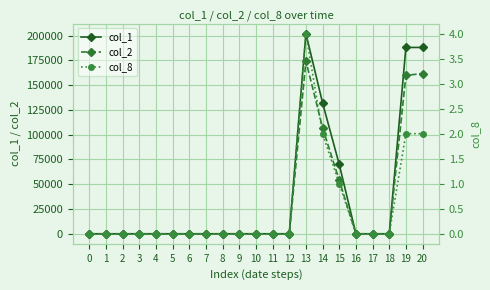

List the series in order of their peak value, highest first.

col_1, col_2, col_8